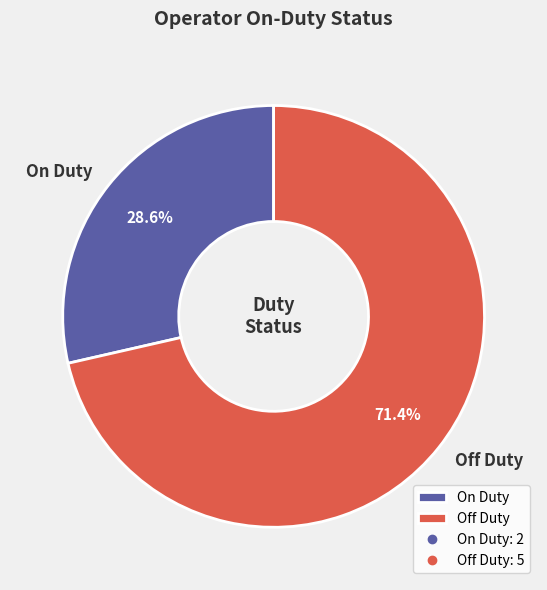

Which category has the biggest portion of the pie?

Off Duty